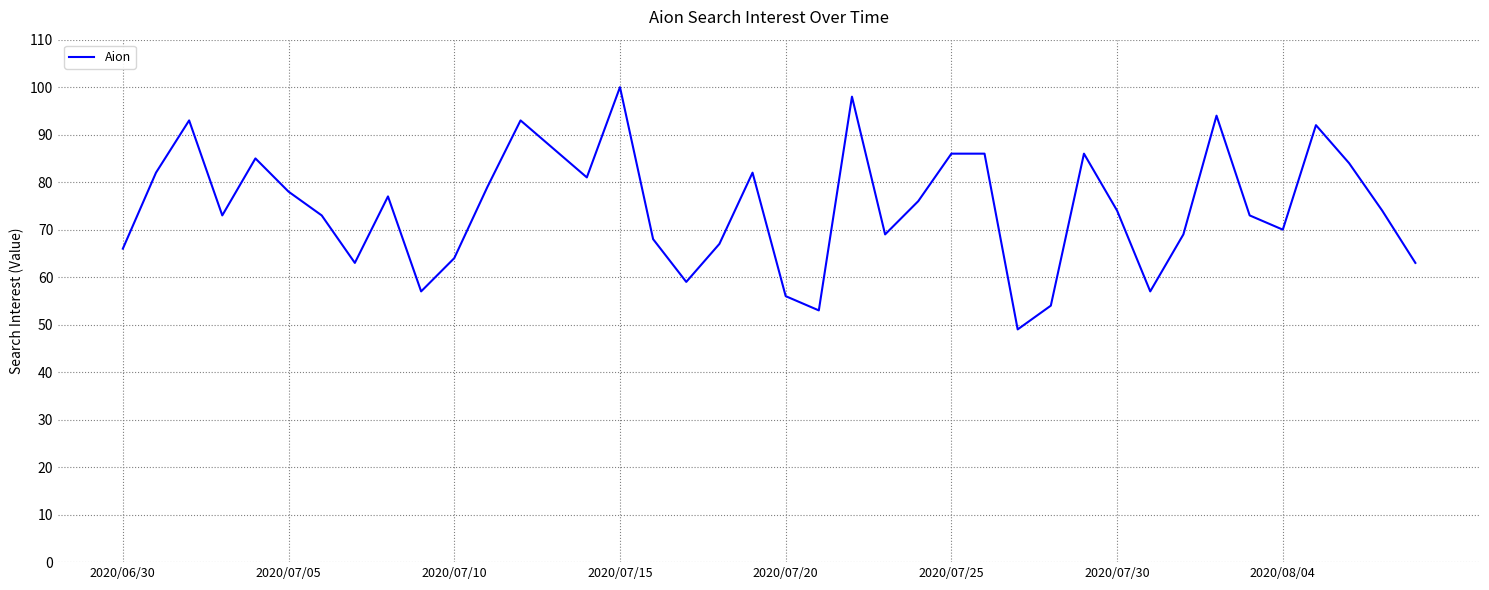

Reading left to right, extract all data points from this chart.

66	82	93	73	85	78	73	63	77	57	64	79	93	87	81	100	68	59	67	82	56	53	98	69	76	86	86	49	54	86	74	57	69	94	73	70	92	84	74	63